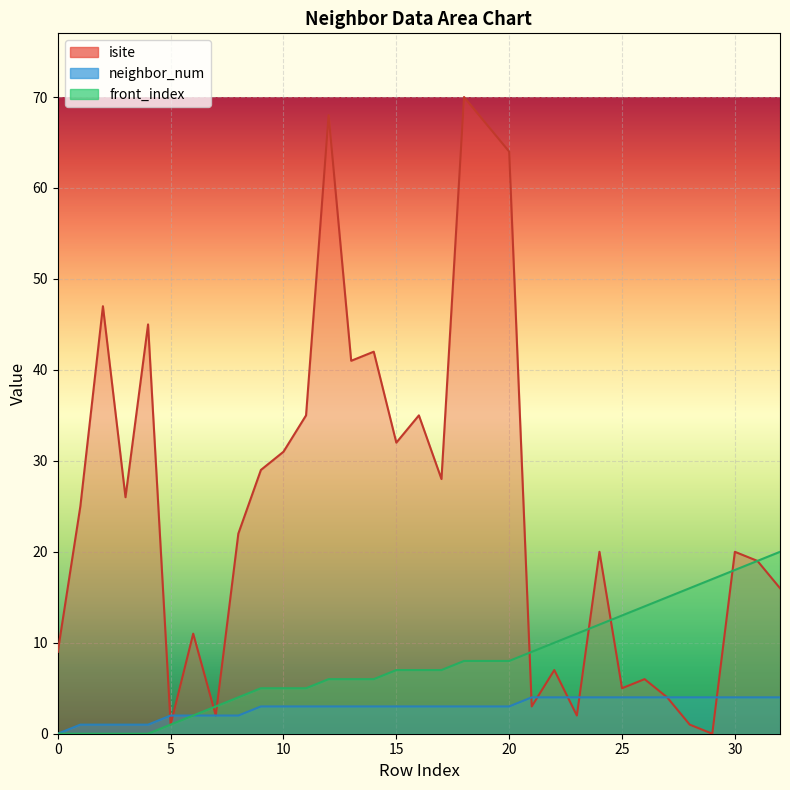

Reading left to right, list all the values displayed in this chart.

isite: 9	25	47	26	45	1	11	2	22	29	31	35	68	41	42	32	35	28	70	67	64	3	7	2	20	5	6	4	1	0	20	19	16
neighbor_num: 0	1	1	1	1	2	2	2	2	3	3	3	3	3	3	3	3	3	3	3	3	4	4	4	4	4	4	4	4	4	4	4	4
front_index: 0	0	0	0	0	1	2	3	4	5	5	5	6	6	6	7	7	7	8	8	8	9	10	11	12	13	14	15	16	17	18	19	20